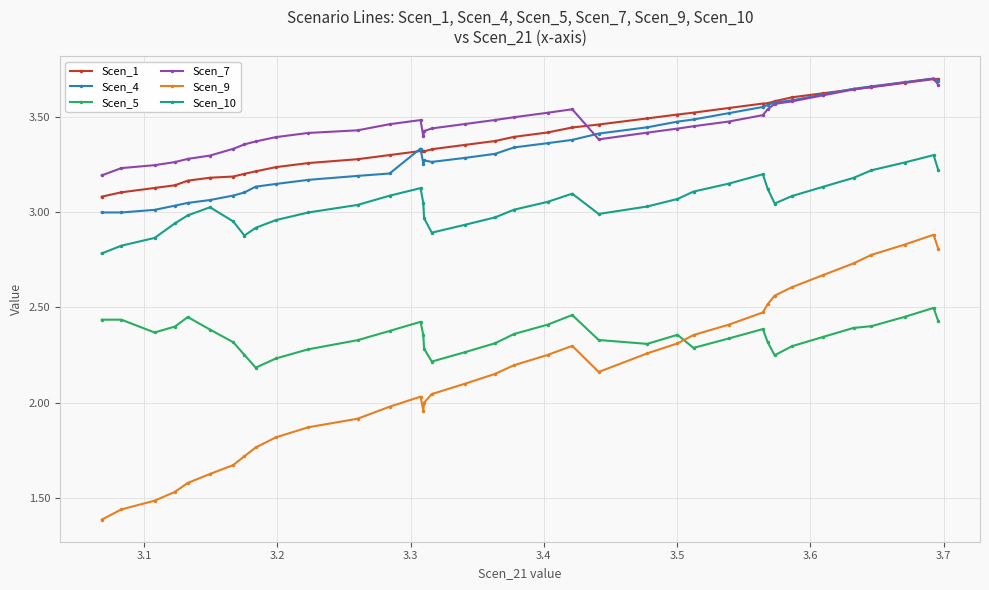

Which series has the widest spread of values?

Scen_9